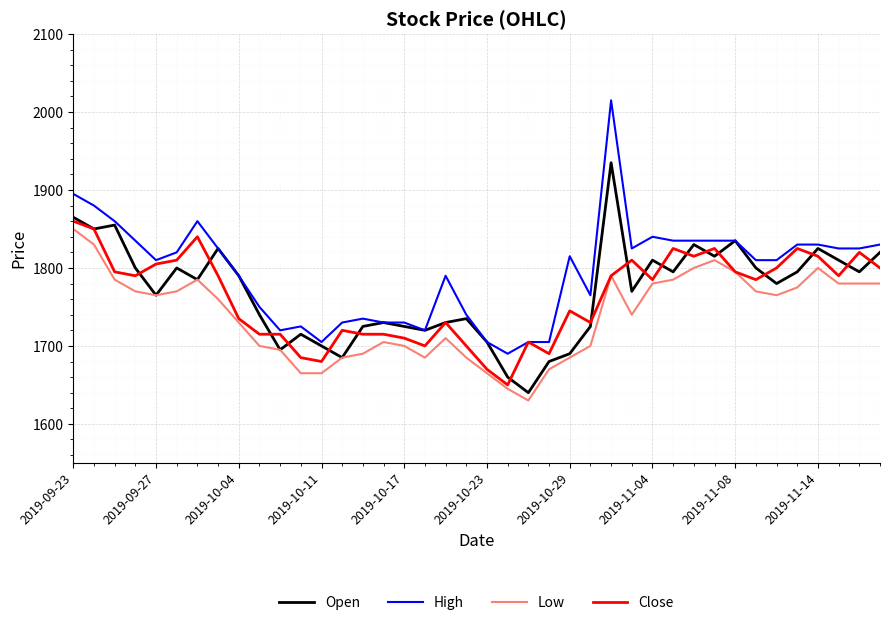

True or false: Low and High intersect in this chart.

False